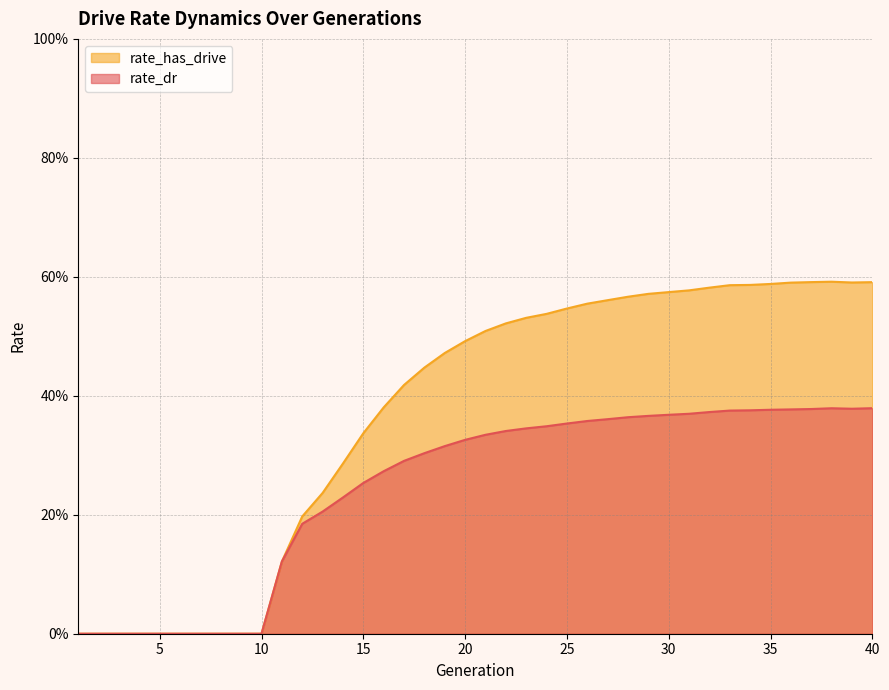

What is the difference between the second highest and second lowest values in the rate_has_drive series?

0.6